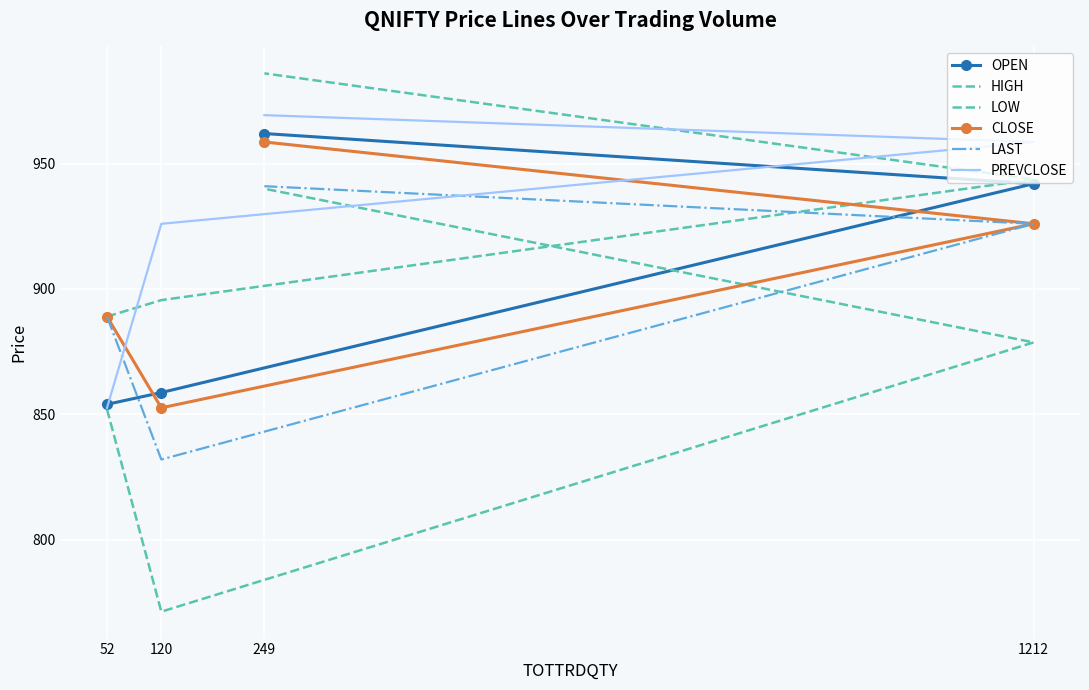

True or false: HIGH has a value of 482.5 at 52.

False